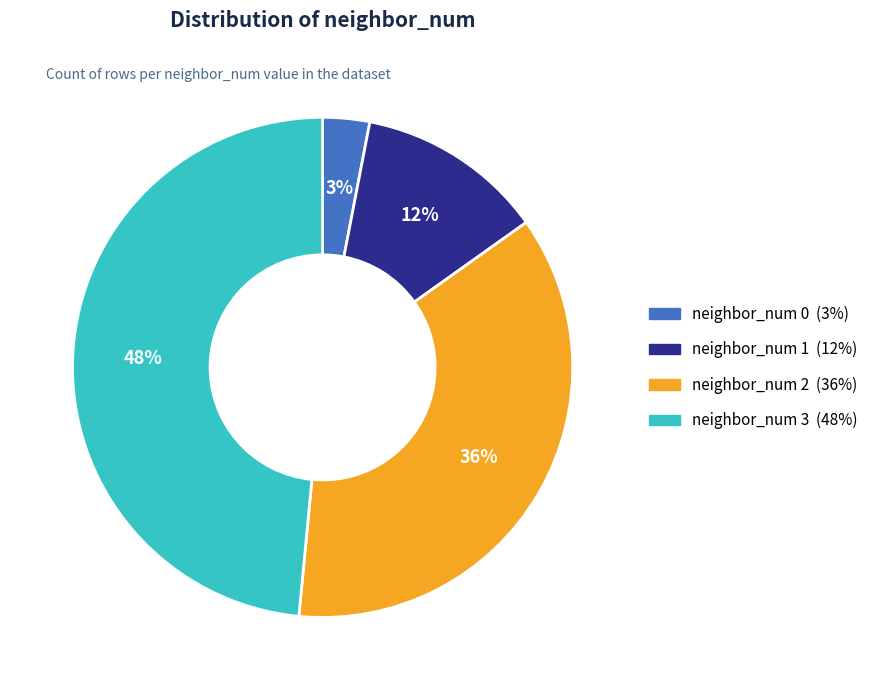

Which slice is the smallest?

neighbor_num 0